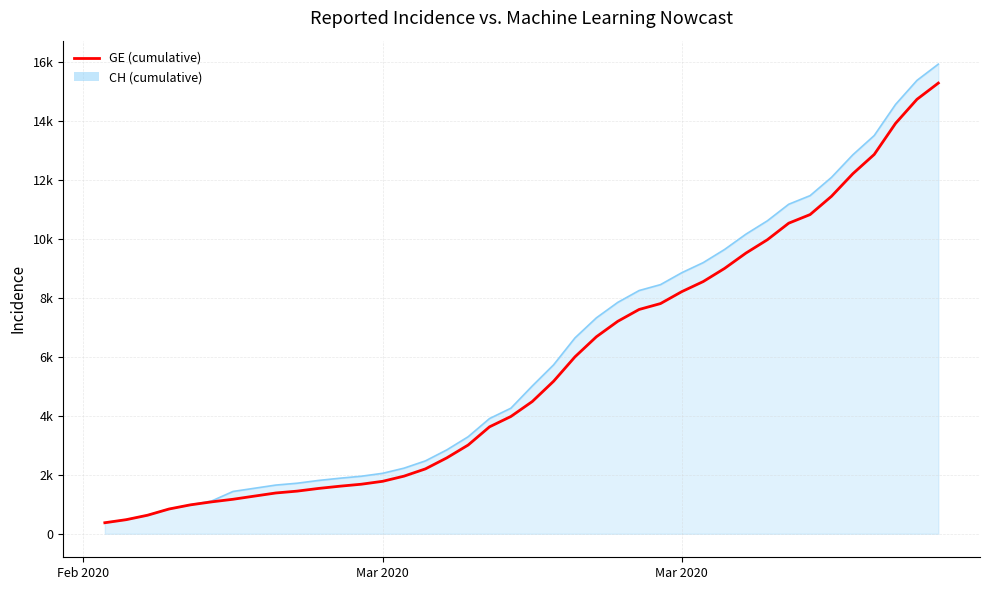

Which label corresponds to the smallest value in the chart?

Feb 2020